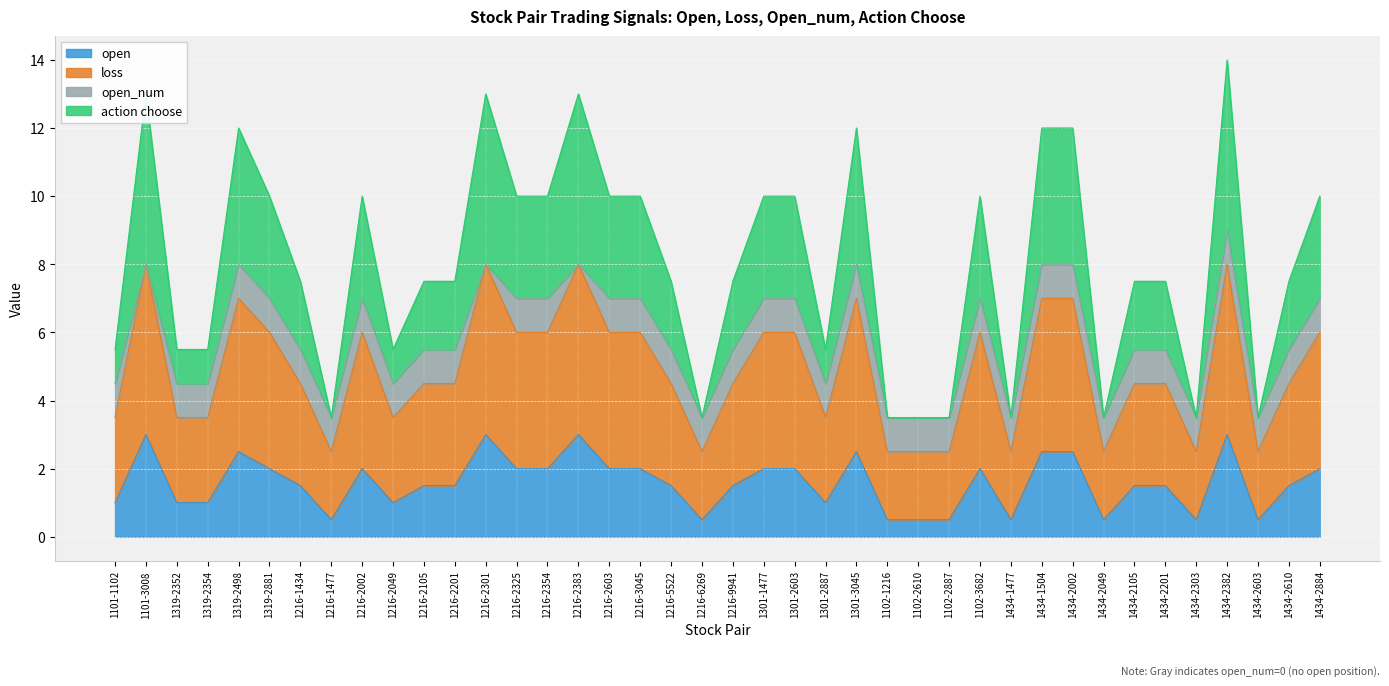

True or false: open and action choose intersect in this chart.

False